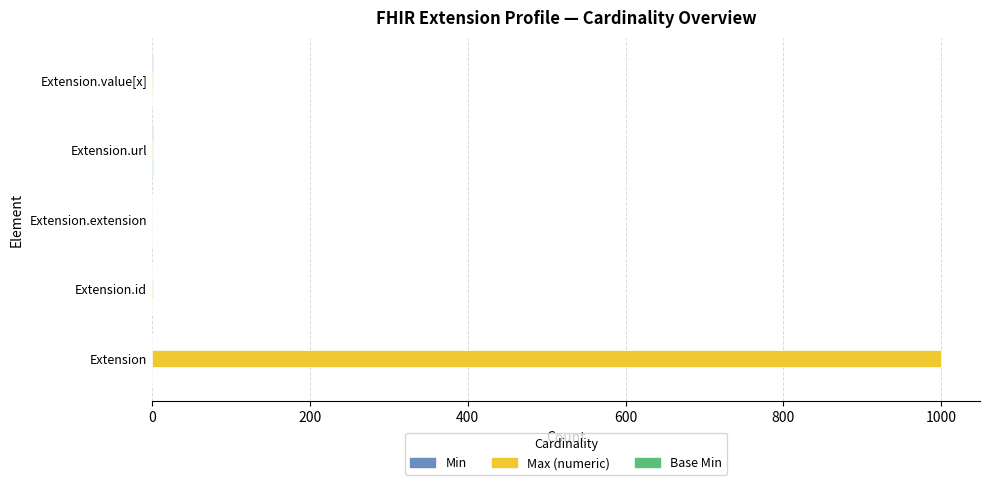

What is the maximum value shown in the chart?

999